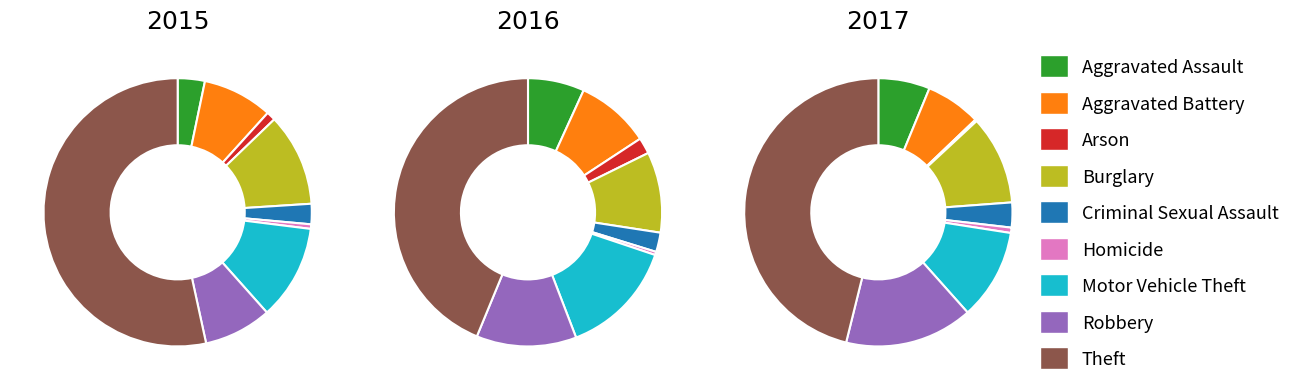

True or false: Robbery accounts for 23% of the total.

False